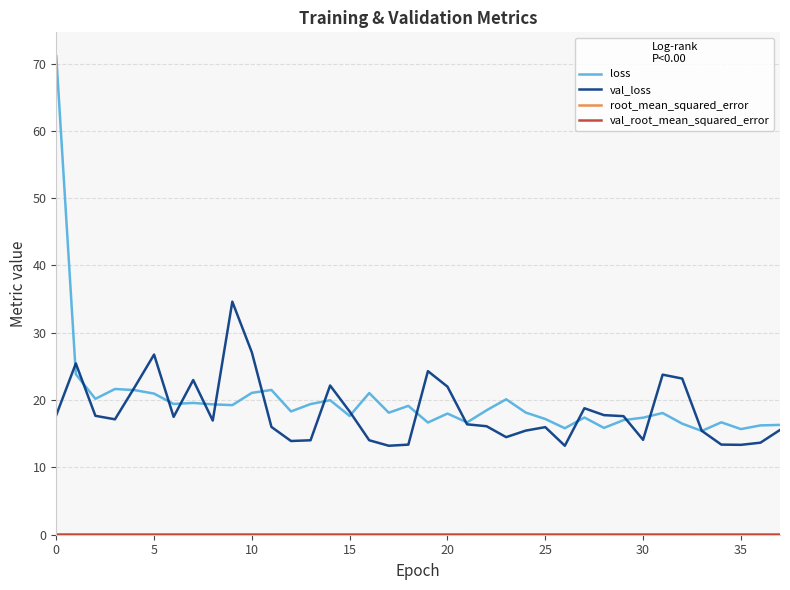

What is the maximum value for val_loss?

34.6